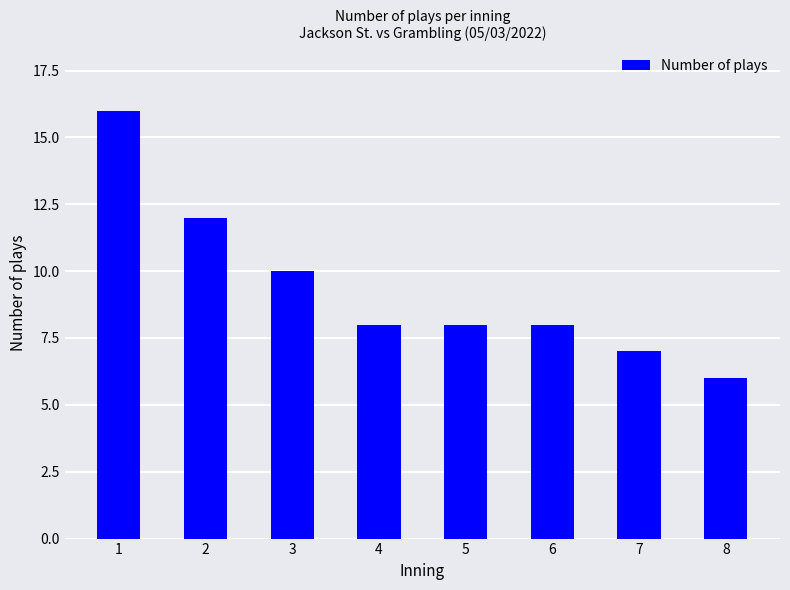

Approximately how many times larger is the value at 7 compared to 2?

0.6